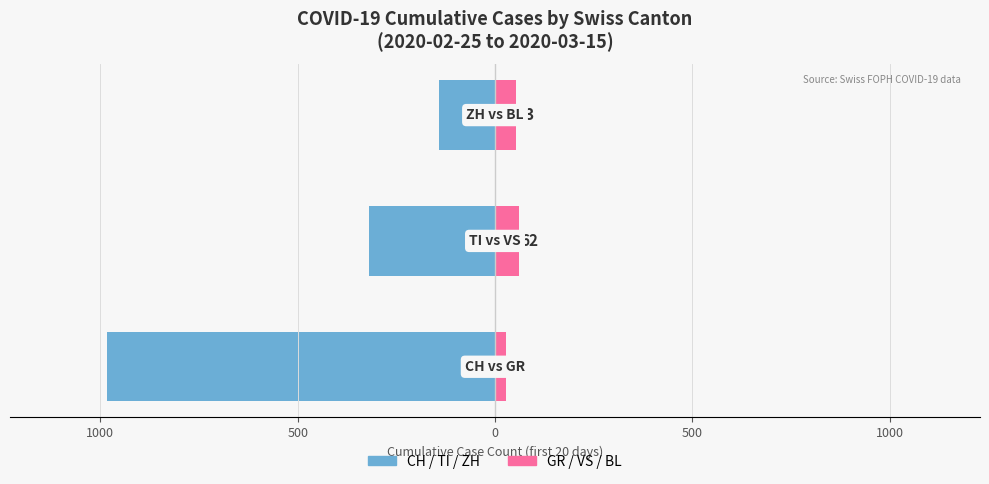

Reading left to right, list all the values displayed in this chart.

Left Canton (CH/TI/ZH): 1500=-983	1000=-320	500=-141
Right Canton (GR/VS/BL): 1500=27	1000=62	500=53